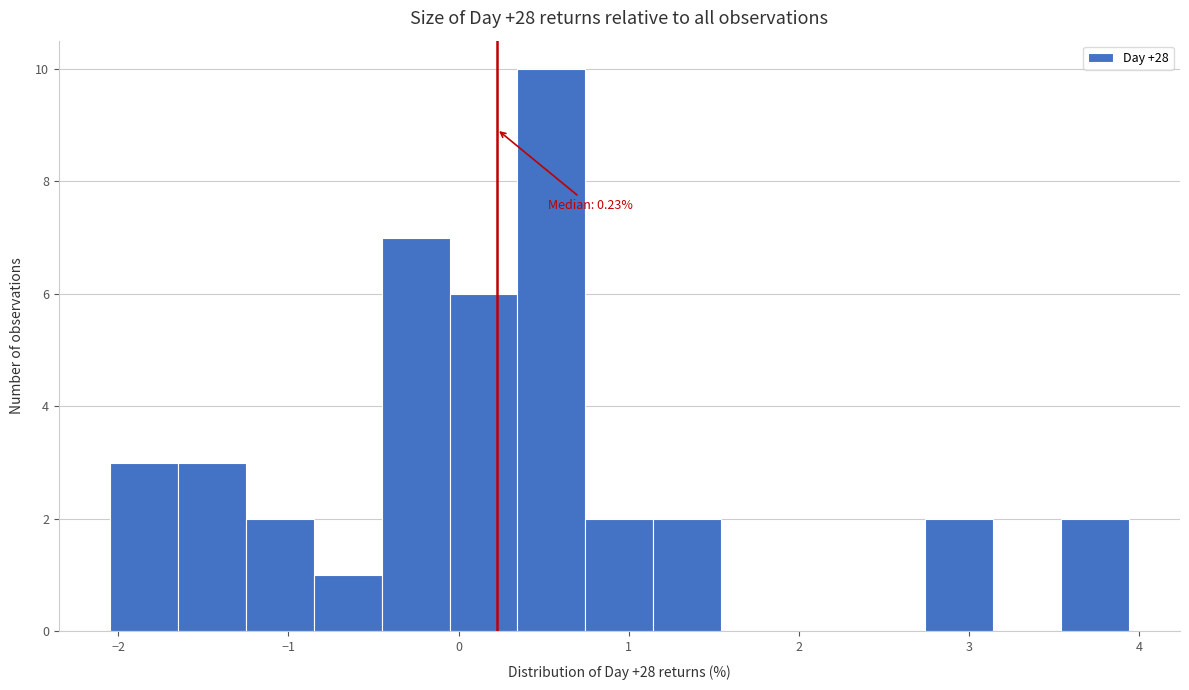

Read against the x-axis, roughly where is the centre of the tallest bar?

0.5